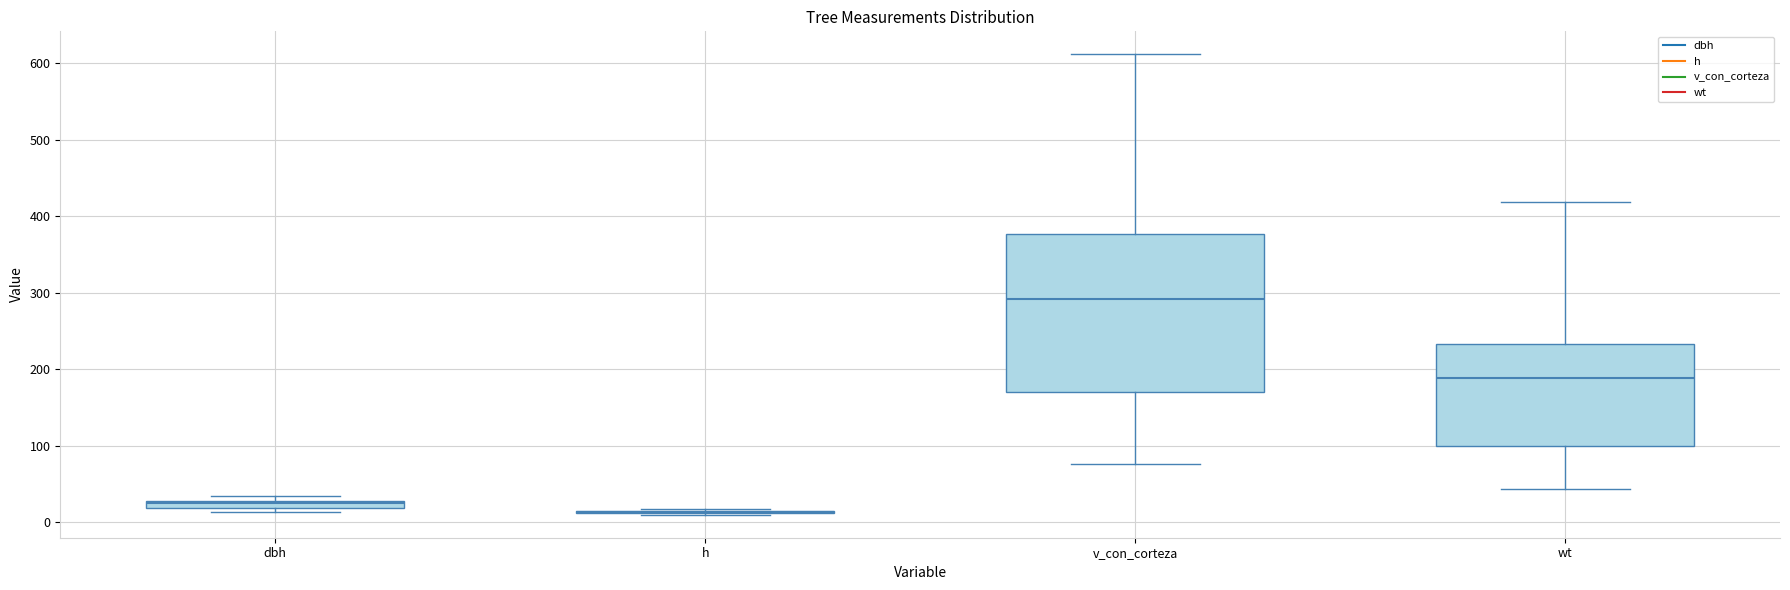

Which box is the tallest, from its lower edge to its upper edge?

v_con_corteza